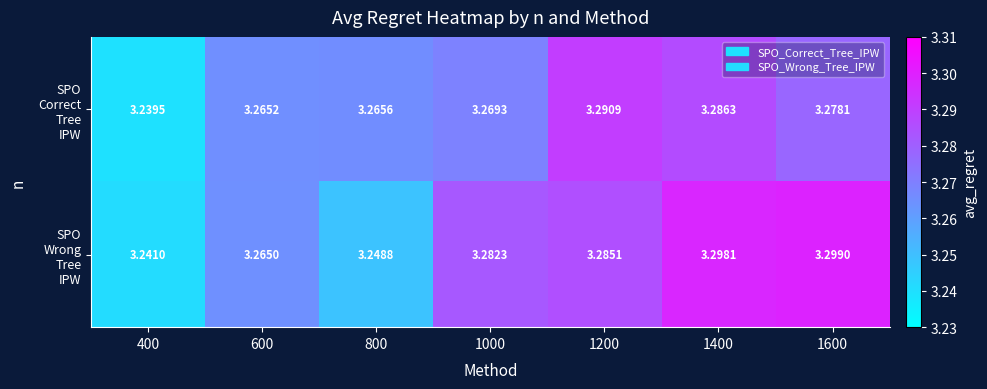

How many categories are shown in the chart?

7